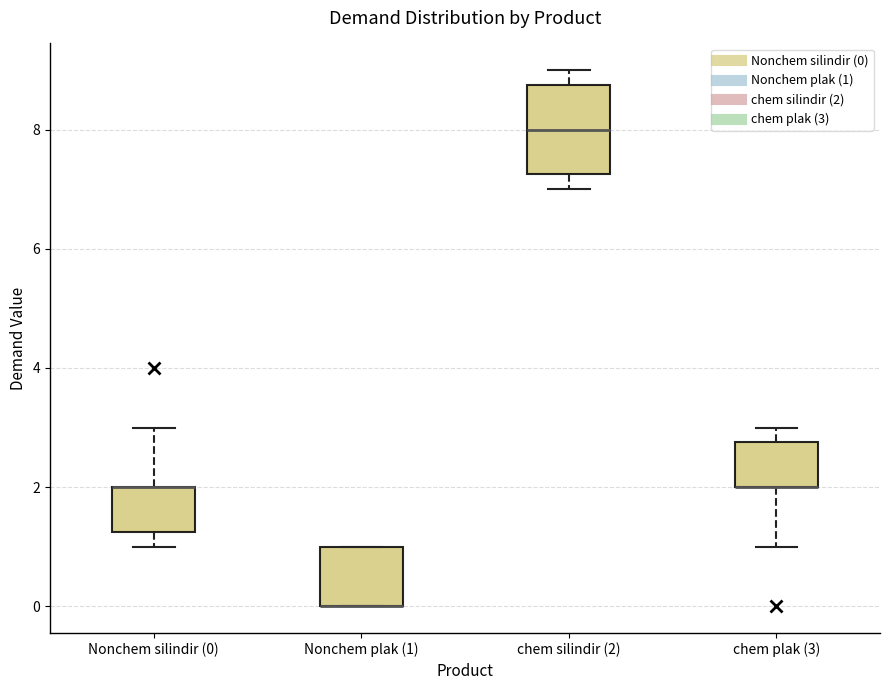

Reading left to right, transcribe this box plot: for each box, give where its median line is, the range the box spans, and where its two whiskers end, as read against the y-axis. The values are not printed on the chart, so give them approximately, as read against the axis.

Nonchem silindir (0): median 2.0 (drawn on the box's upper edge), box 1.2 to 2.0, whiskers 1.0 to 3.0
Nonchem plak (1): median 0.0 (drawn on the box's lower edge), box 0.0 to 1.0, whiskers 0.0 to 1.0
chem silindir (2): median 8.0, box 7.2 to 8.8, whiskers 7.0 to 9.0
chem plak (3): median 2.0 (drawn on the box's lower edge), box 2.0 to 2.8, whiskers 1.0 to 3.0